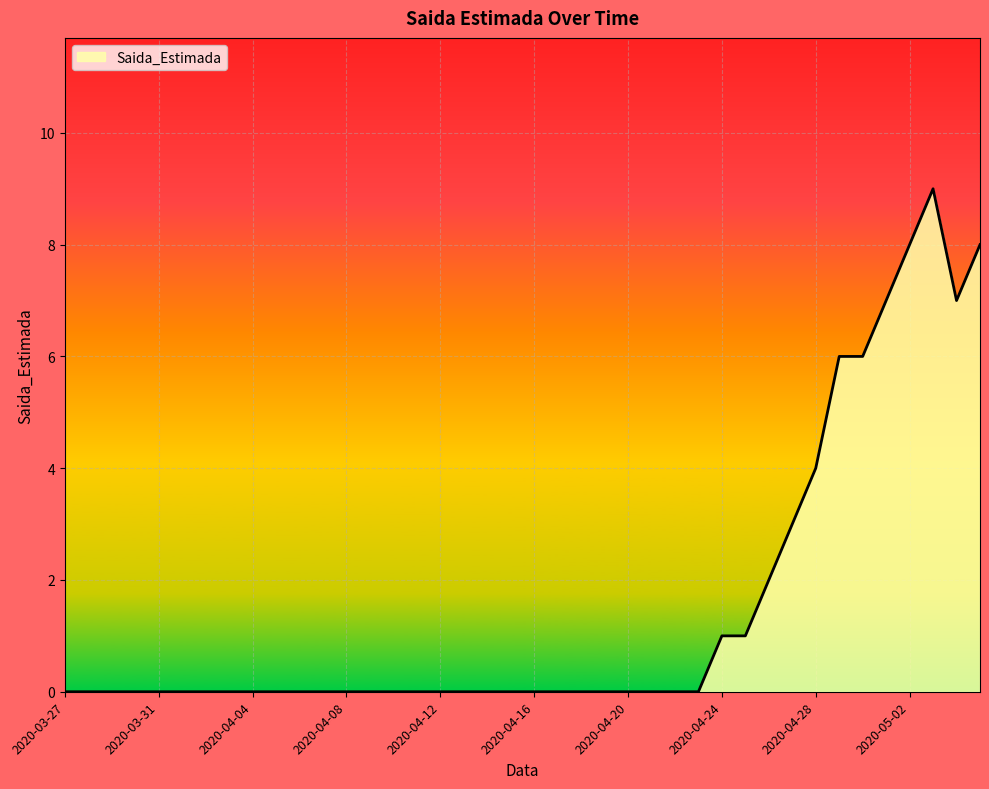

Reading left to right, transcribe all the data shown in this chart.

0	0	0	0	0	0	0	0	0	0	0	0	0	0	0	0	0	0	0	0	0	0	0	0	0	0	0	0	1	1	2	3	4	6	6	7	8	9	7	8